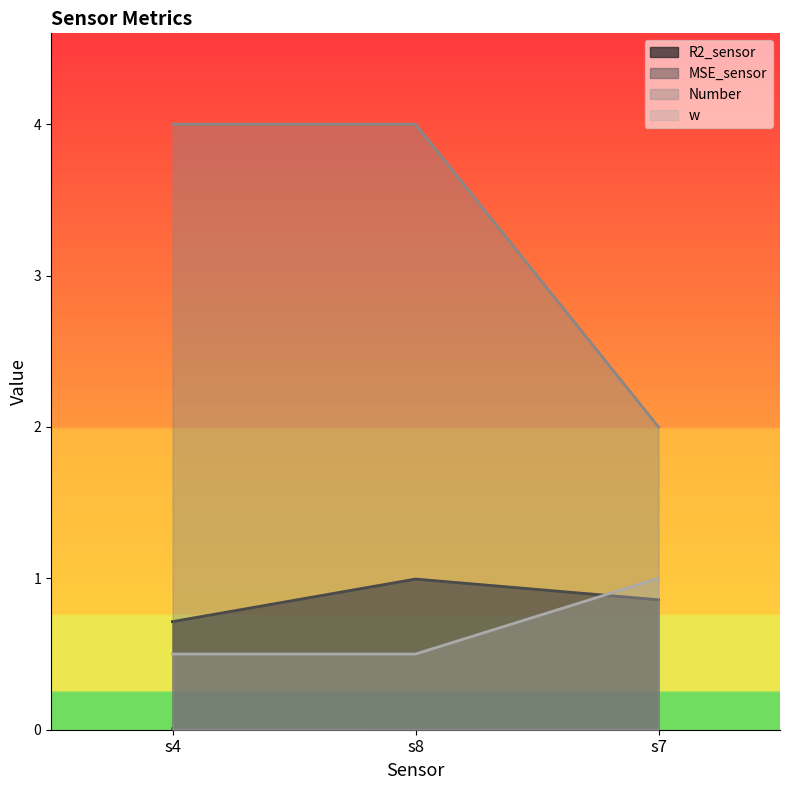

Is it true that MSE_sensor equals 0.0 at s7?

False